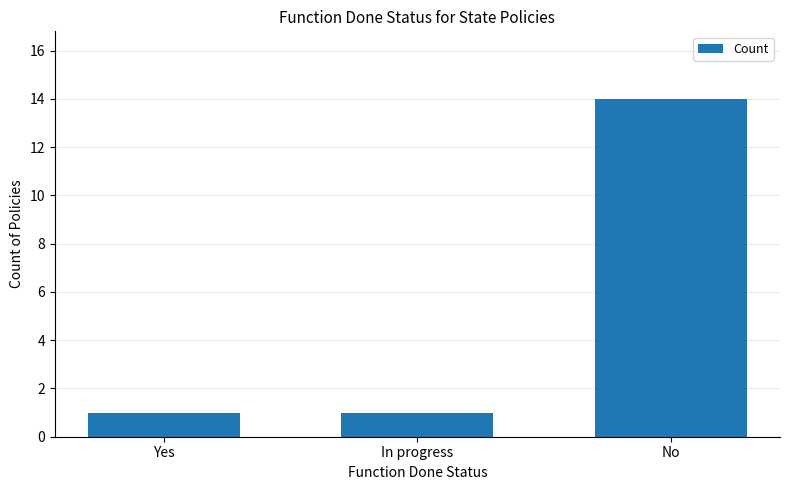

How many distinct data groups are displayed?

1